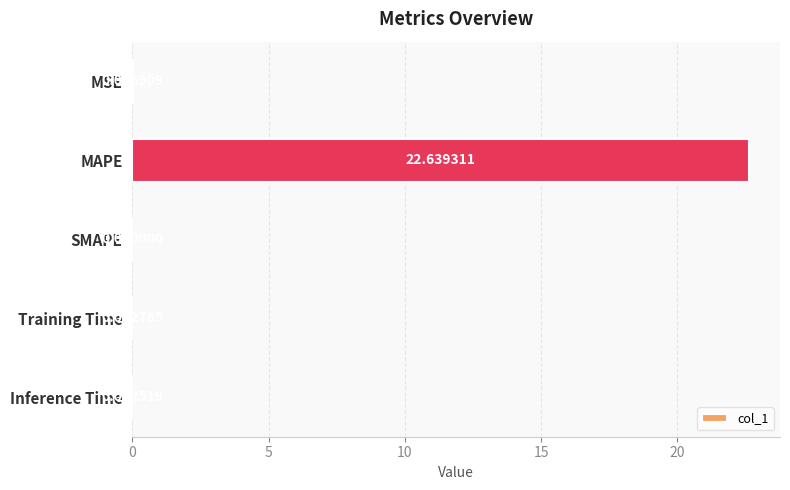

How many series are shown in this chart?

1